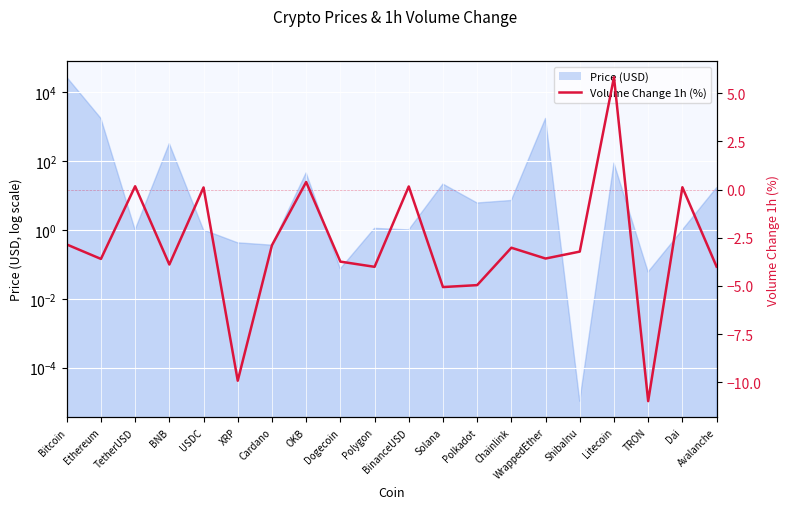

Reading right to left, transcribe all the data shown in this chart.

Avalanche=-4.0	Dai=0.1	TRON=-11.0	Litecoin=5.8	ShibaInu=-3.2	WrappedEther=-3.6	Chainlink=-3.0	Polkadot=-5.0	Solana=-5.1	BinanceUSD=0.2	Polygon=-4.0	Dogecoin=-3.7	OKB=0.4	Cardano=-2.9	XRP=-9.9	USDC=0.1	BNB=-3.9	TetherUSD=0.2	Ethereum=-3.6	Bitcoin=-2.9